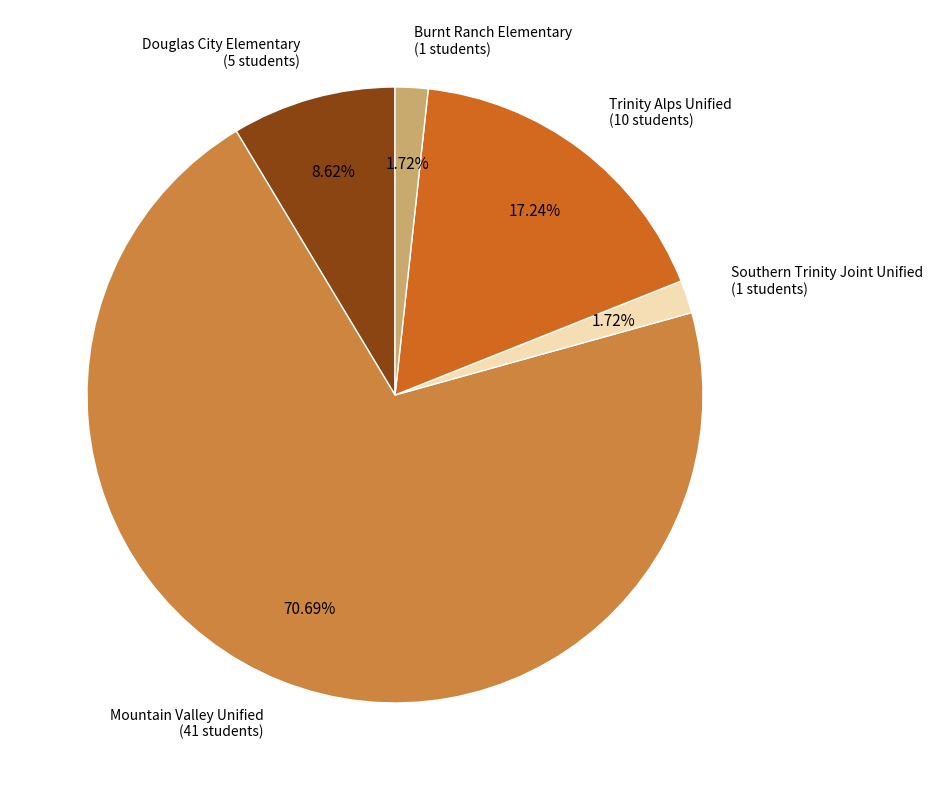

Is there a majority slice in this chart?

Yes